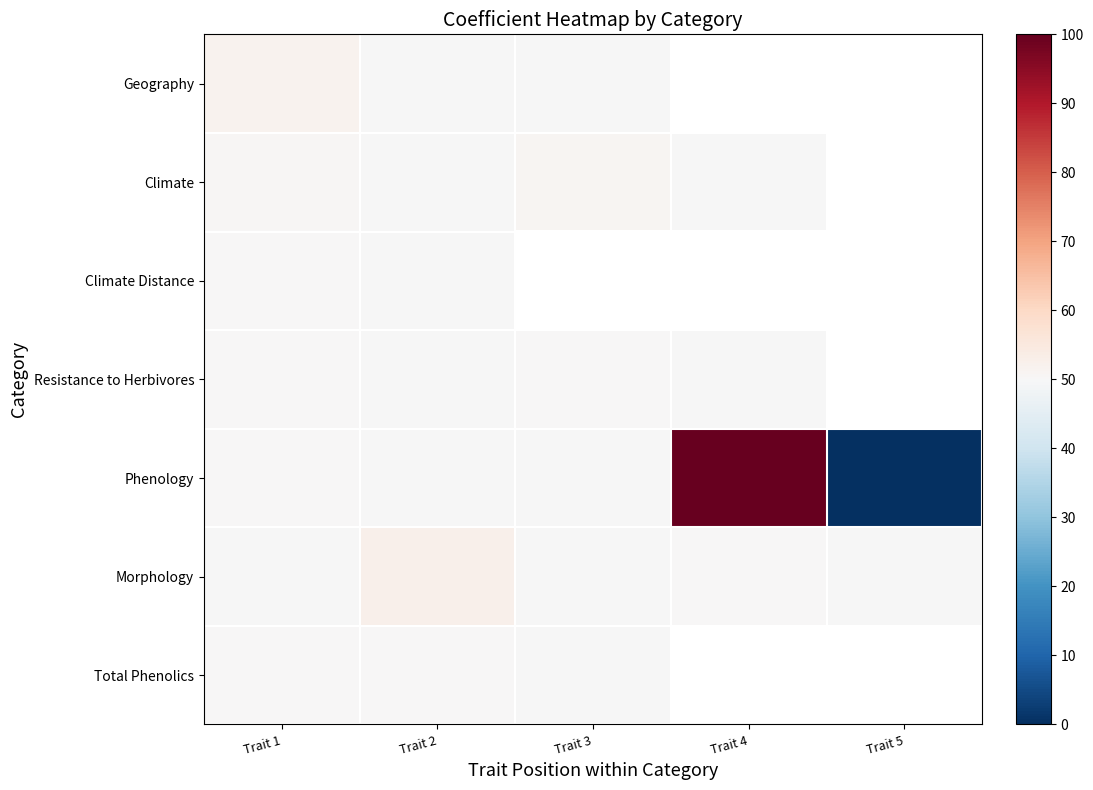

List the series in order of their peak value, lowest first.

Climate Distance, Total Phenolics, Resistance to Herbivores, Climate, Geography, Morphology, Phenology